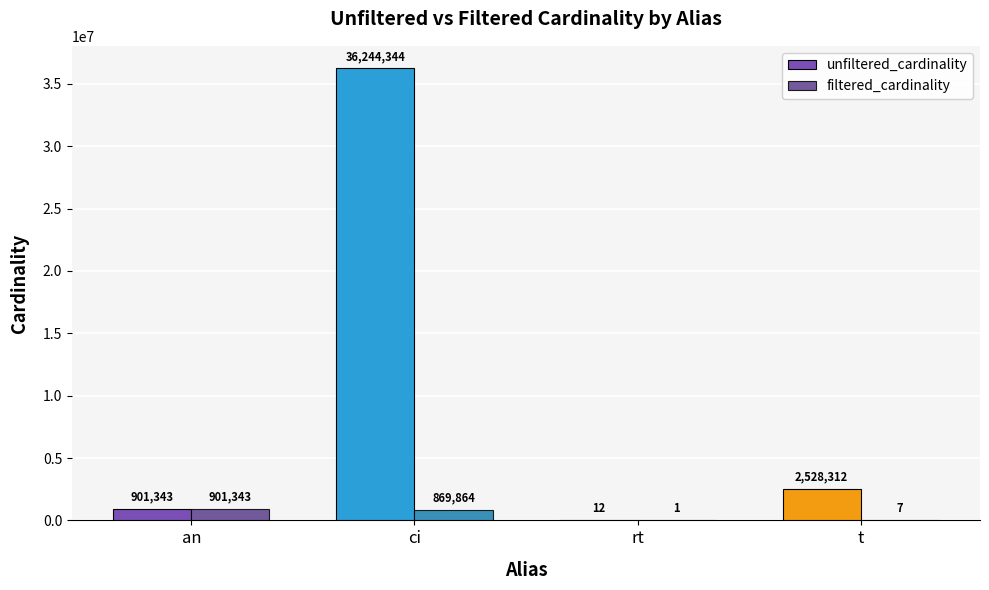

Reading right to left, extract all data points from this chart.

unfiltered_cardinality: 2528312	12	36244344	901343
filtered_cardinality: 7	1	869864	901343